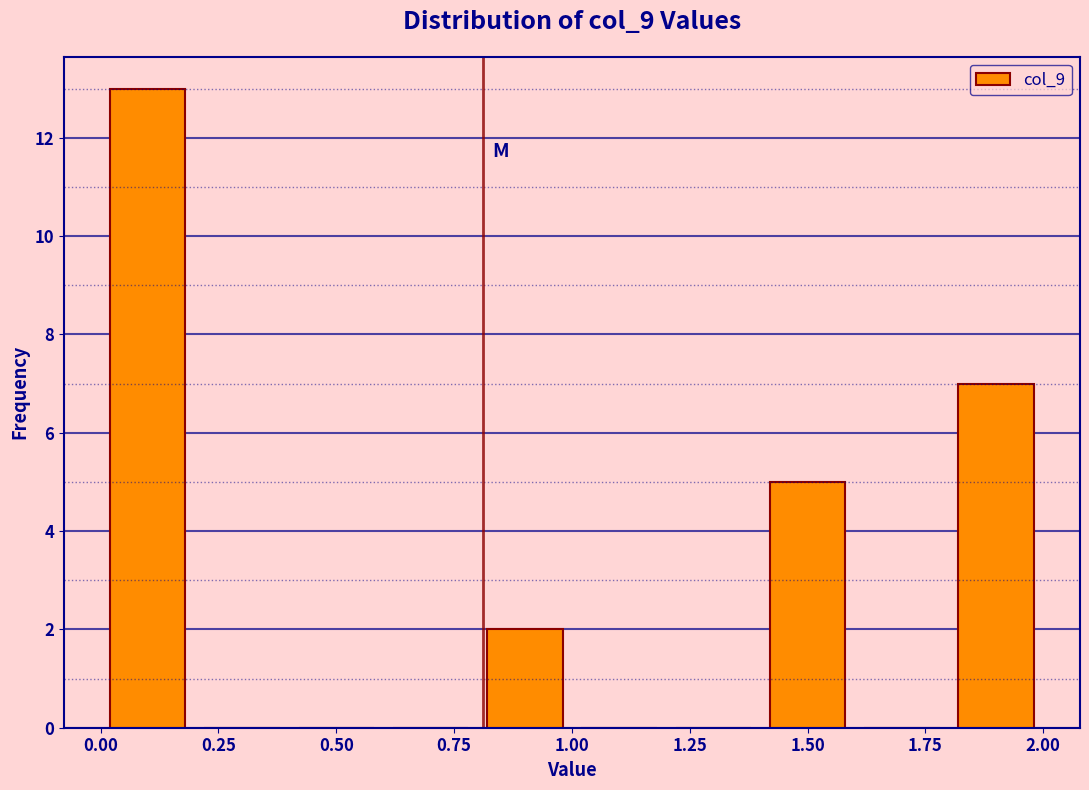

Reading left to right, list every bar in this chart as the range it spans on the x-axis followed by its height. The values are not printed on the chart, so give them approximately, as read against the axis.

0.0 to 0.2: 13
0.2 to 0.4: 0
0.4 to 0.6: 0
0.6 to 0.8: 0
0.8 to 1.0: 2
1.0 to 1.2: 0
1.2 to 1.4: 0
1.4 to 1.6: 5
1.6 to 1.8: 0
1.8 to 2.0: 7